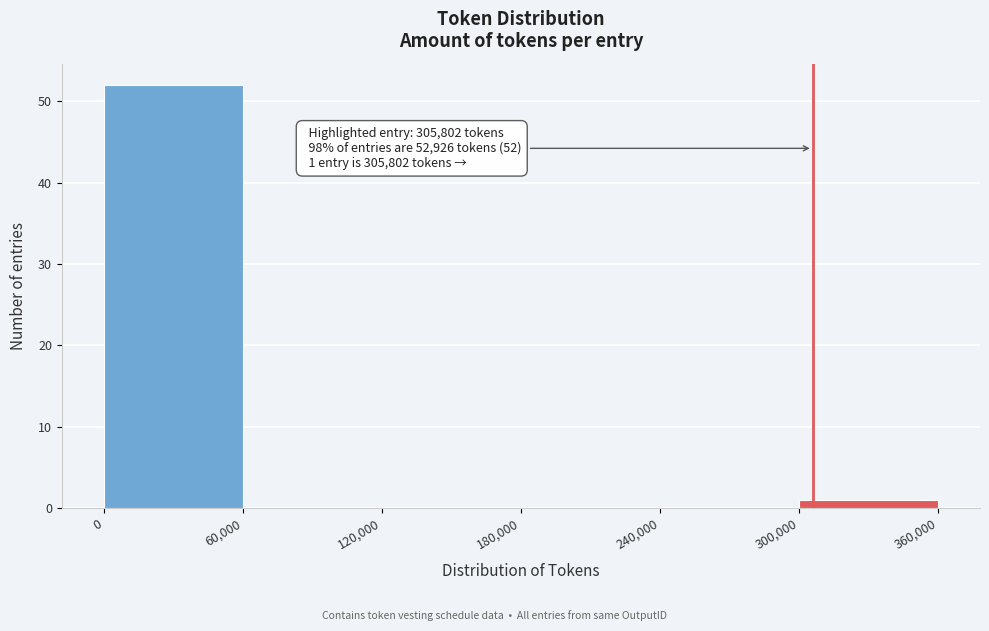

Which range on the x-axis has the tallest bar?

0 to 60,000